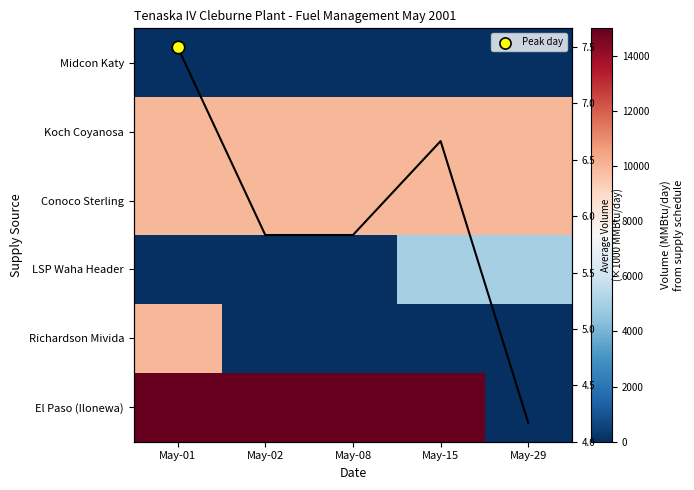

Rank the categories by Midcon Katy value from lowest to highest.

May-01, May-02, May-08, May-15, May-29